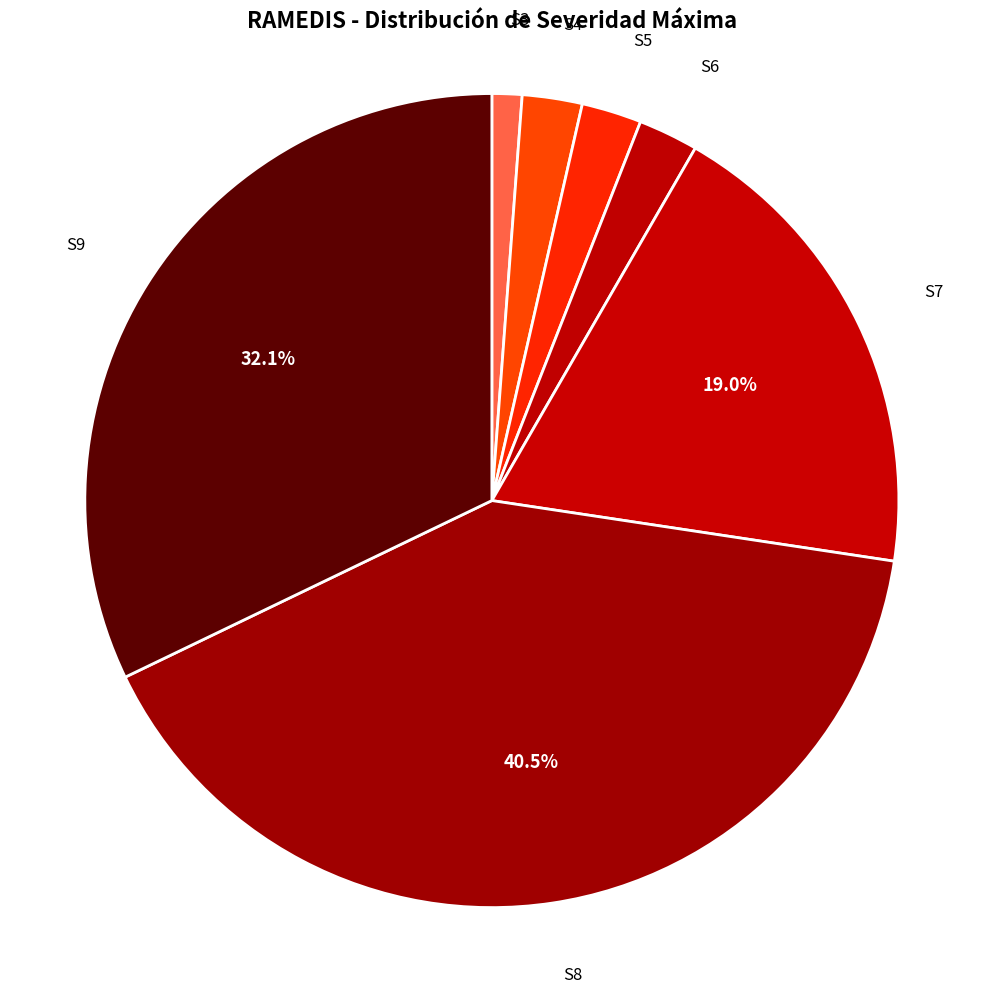

How many segments does this pie chart have?

7